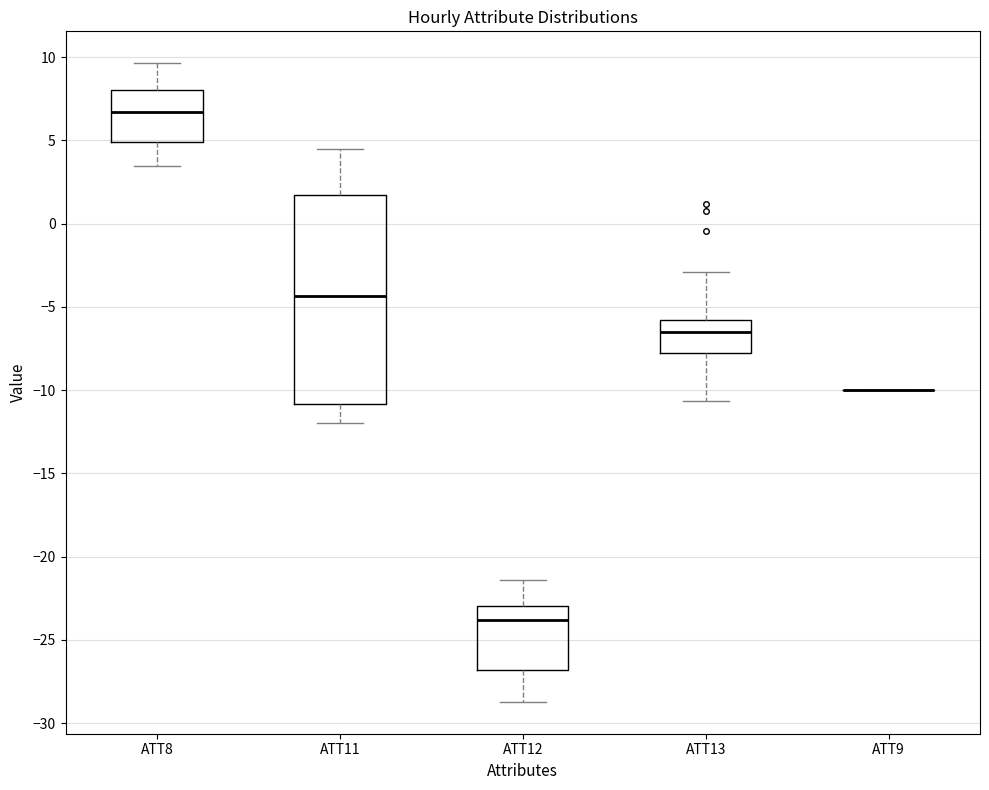

Comparing the boxes themselves (not the whiskers), which one is the tallest?

ATT11